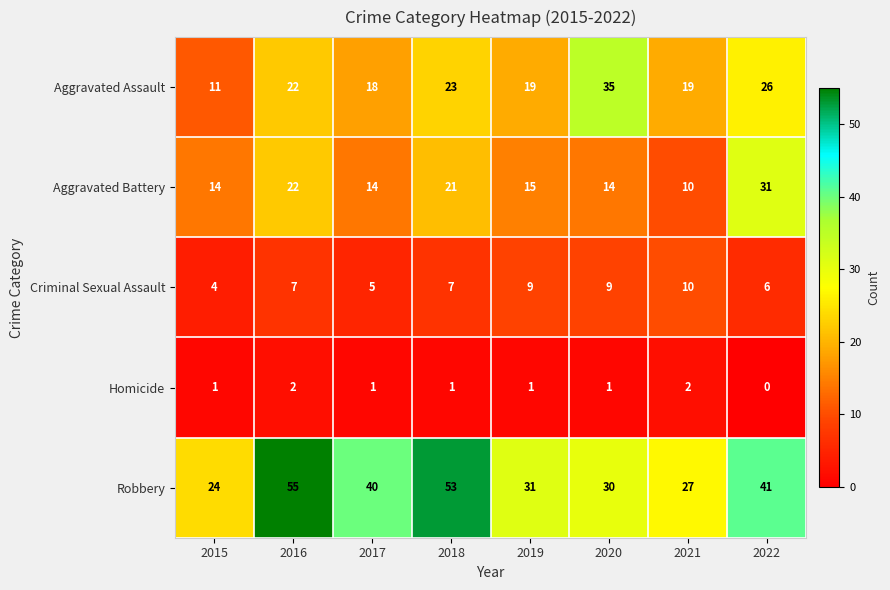

What is the minimum value for Criminal Sexual Assault?

4